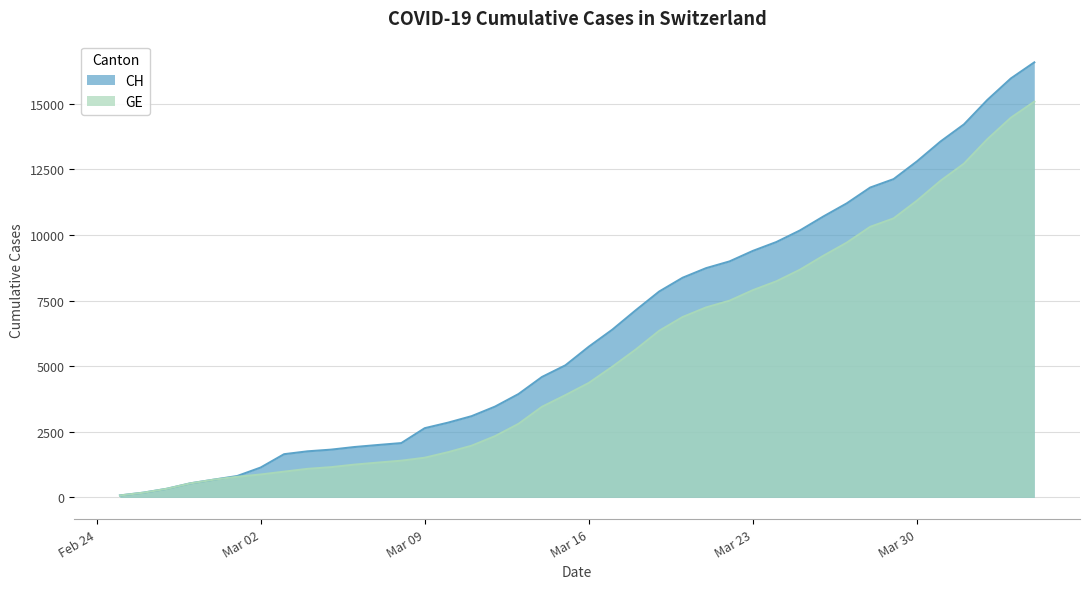

At 2020-03-26, list the series in order from largest to smallest.

CH, GE